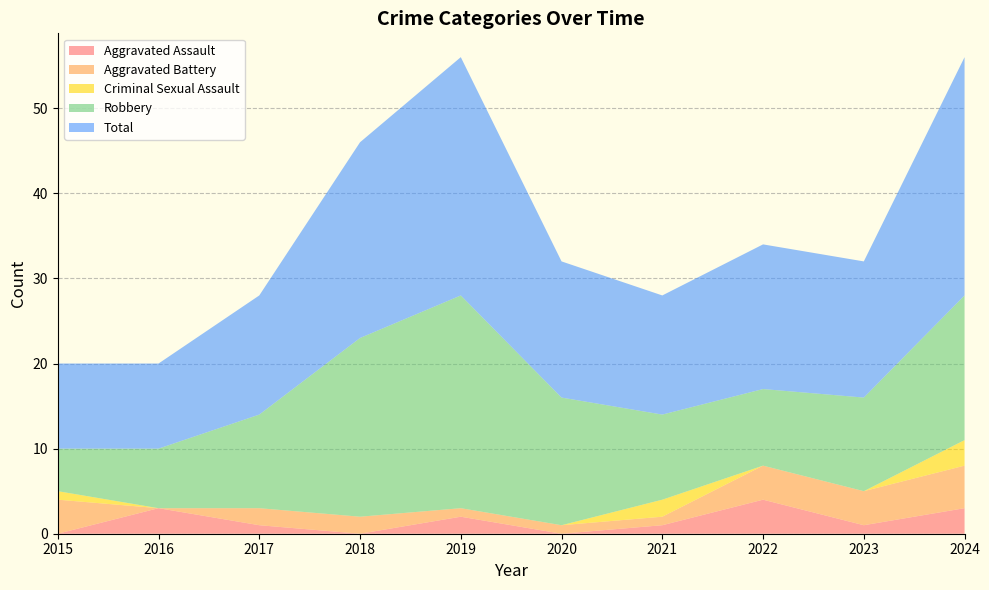

Reading right to left, what are all the values shown in this chart?

Aggravated Assault: 2024=3	2023=1	2022=4	2021=1	2020=0	2019=2	2018=0	2017=1	2016=3	2015=0
Aggravated Battery: 2024=5	2023=4	2022=4	2021=1	2020=1	2019=1	2018=2	2017=2	2016=0	2015=4
Criminal Sexual Assault: 2024=3	2023=0	2022=0	2021=2	2020=0	2019=0	2018=0	2017=0	2016=0	2015=1
Robbery: 2024=17	2023=11	2022=9	2021=10	2020=15	2019=25	2018=21	2017=11	2016=7	2015=5
Total: 2024=28	2023=16	2022=17	2021=14	2020=16	2019=28	2018=23	2017=14	2016=10	2015=10